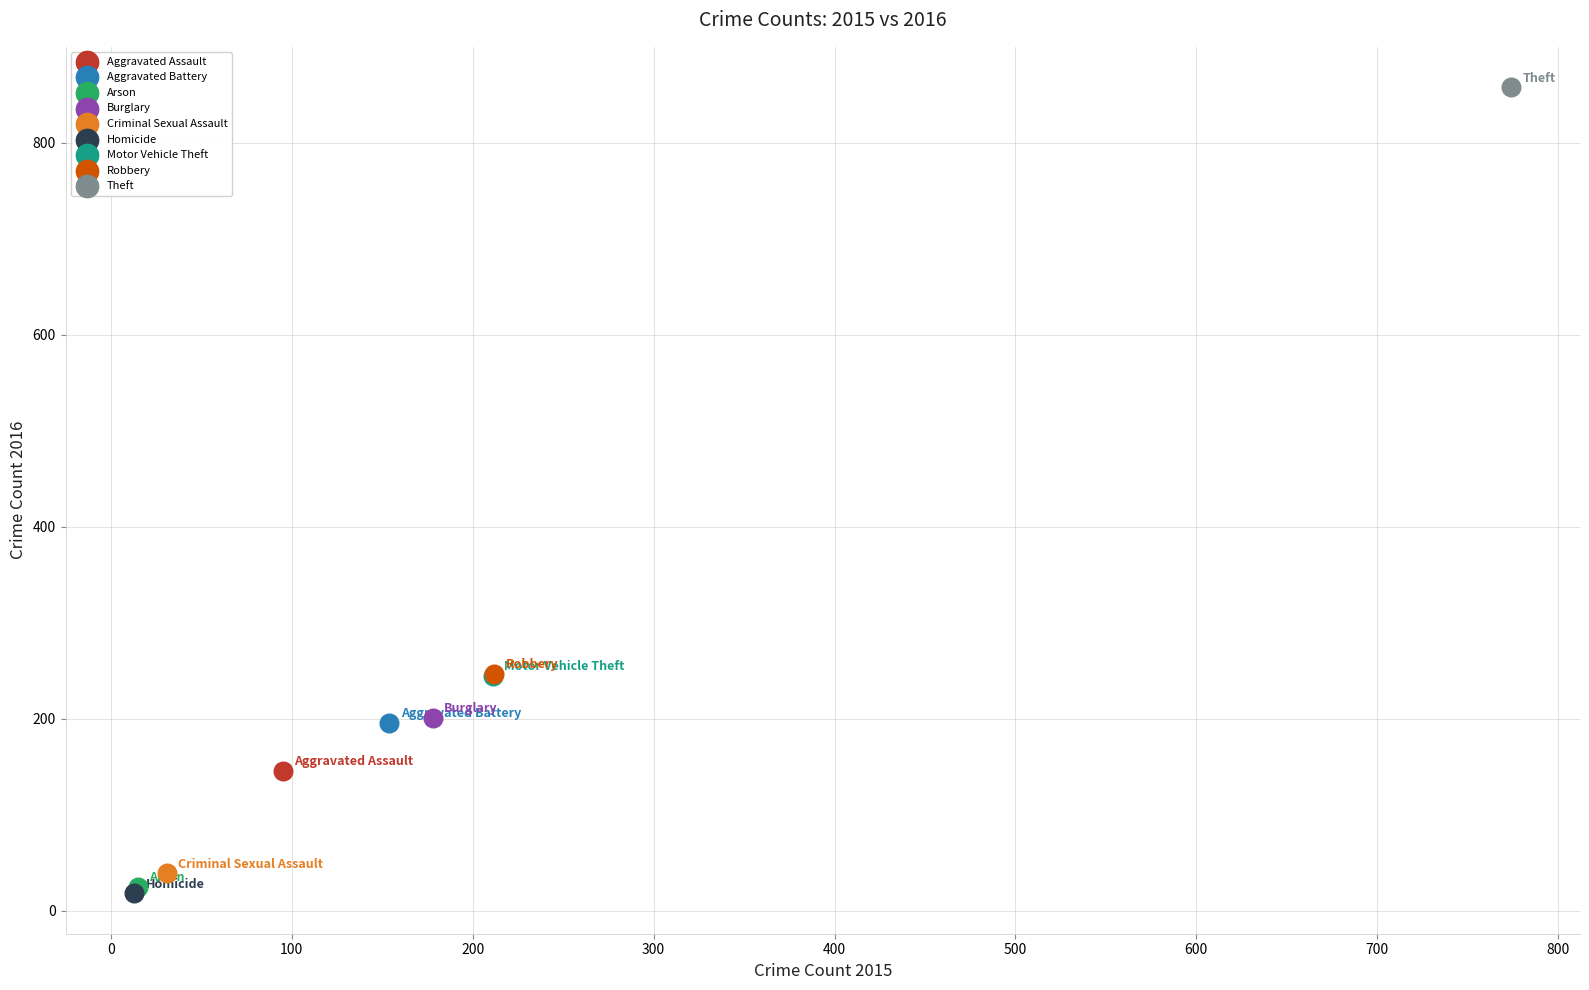

Which series reaches the maximum Y coordinate?

Theft